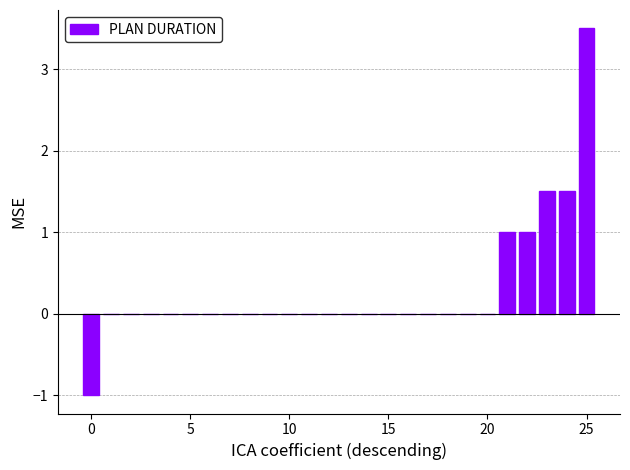

What is the greatest value displayed?

3.5